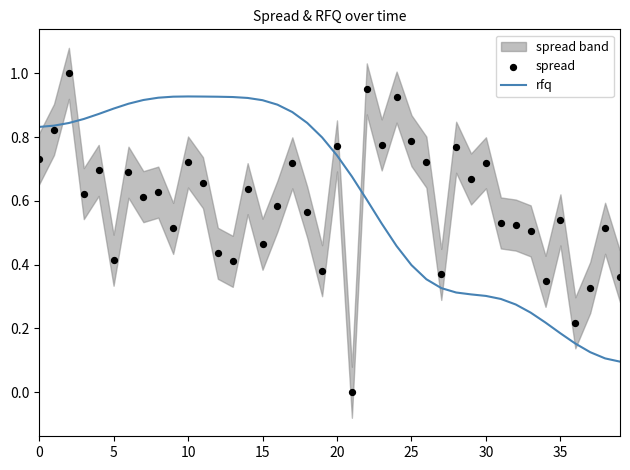

What is the total value across all series at 0?

1.6